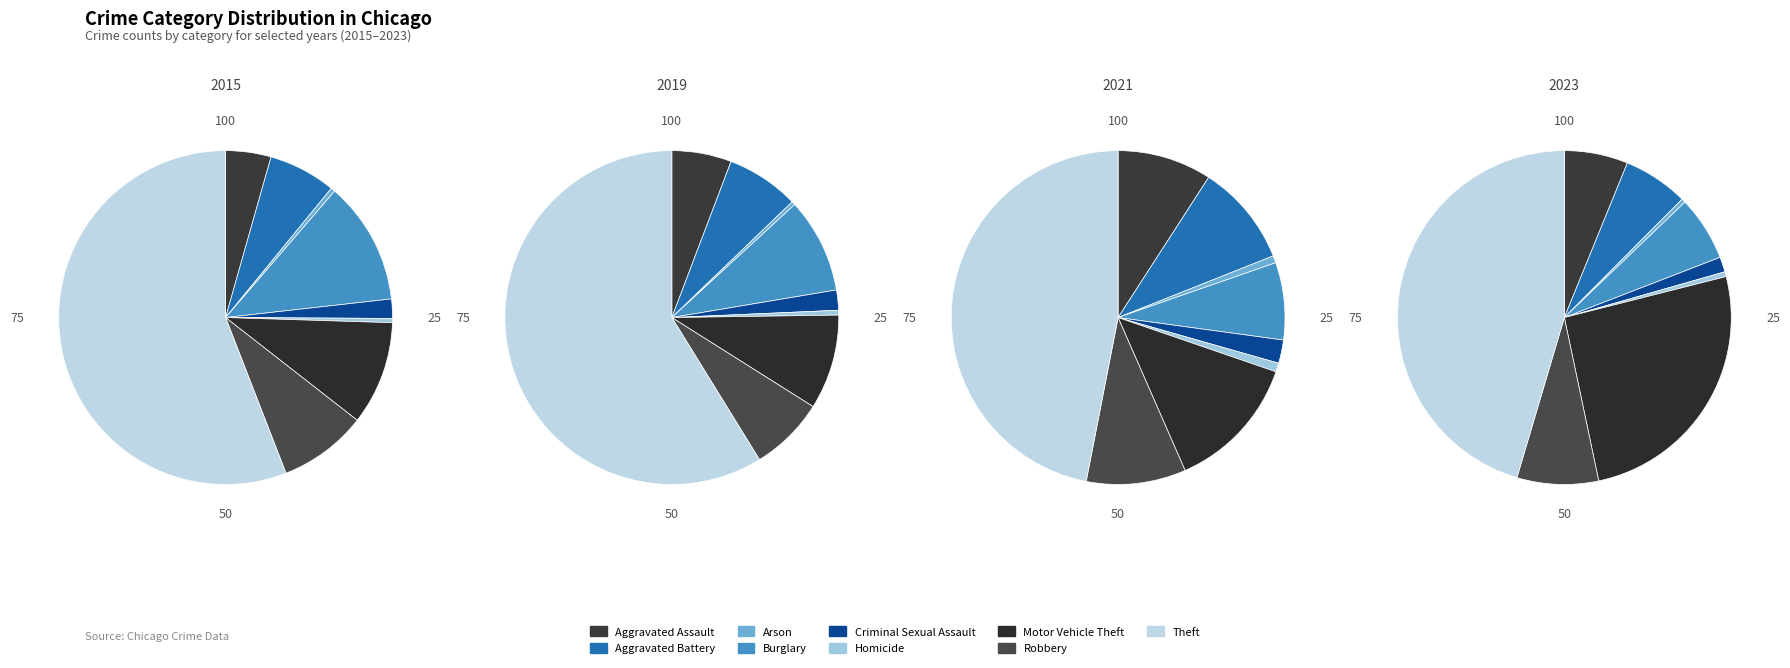

How many slices are in this pie chart?

9